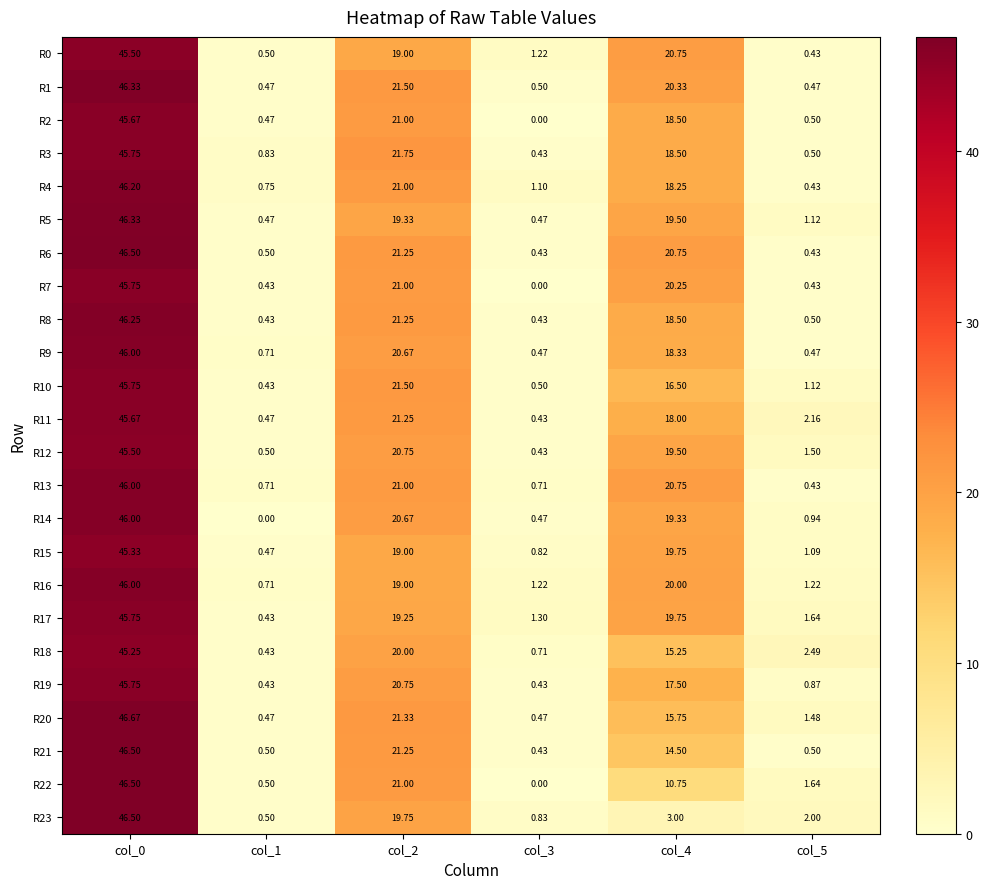

Is the value of R3 at col_5 greater than the value of R7 at col_3?

Yes